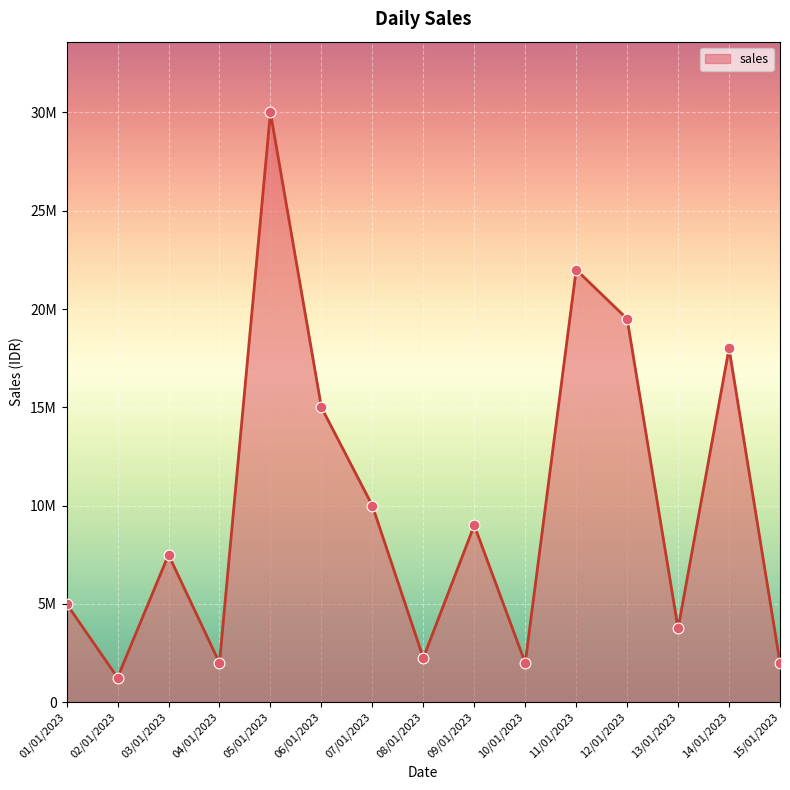

What is the ratio of the value at 01/01/2023 to the value at 06/01/2023?

0.3